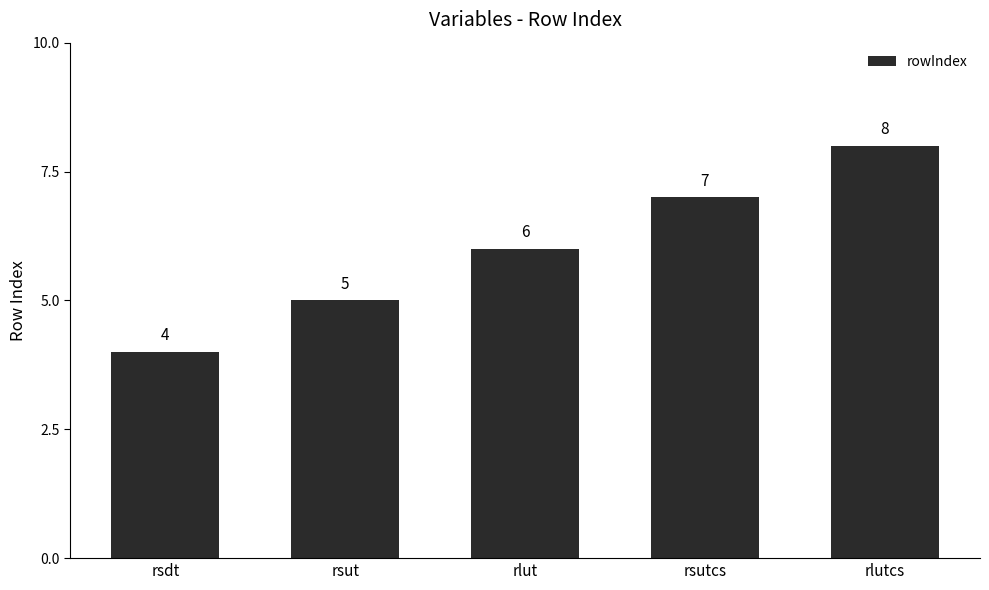

How many values are below 6?

2